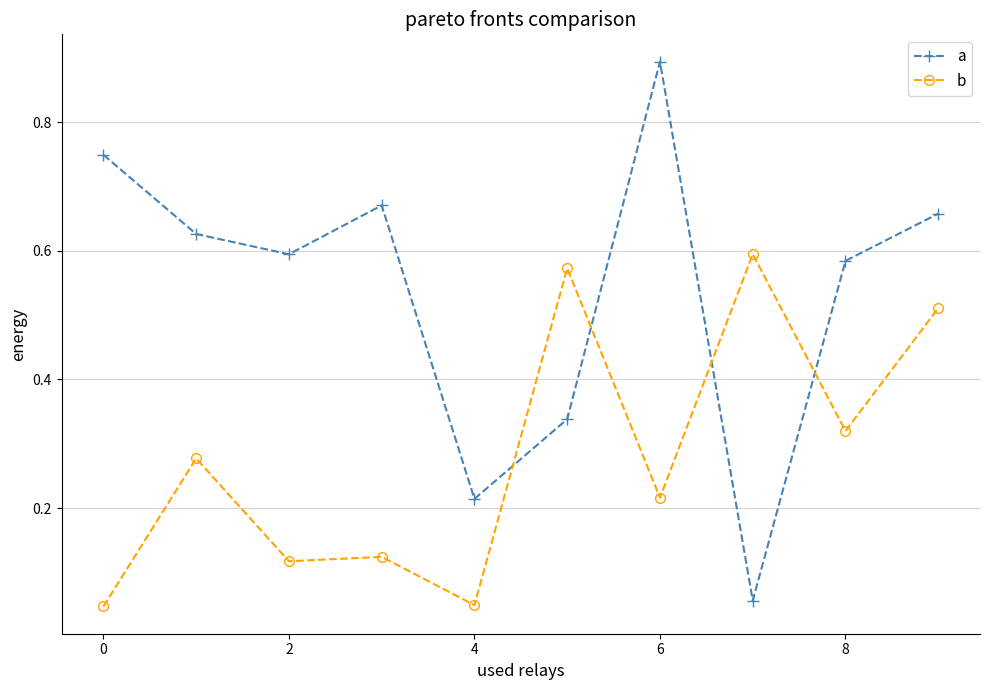

Rank the series by their maximum value, from lowest to highest.

b, a